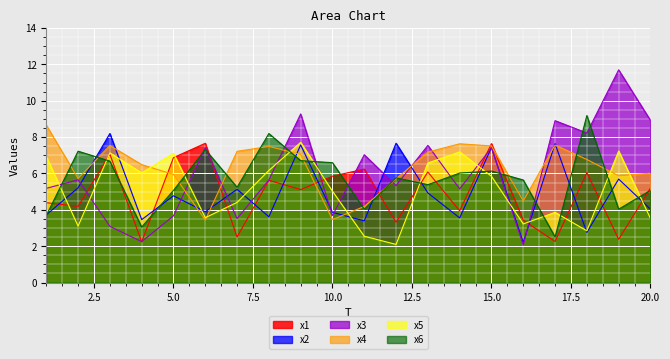

How many data points in x1 are above 5?

11